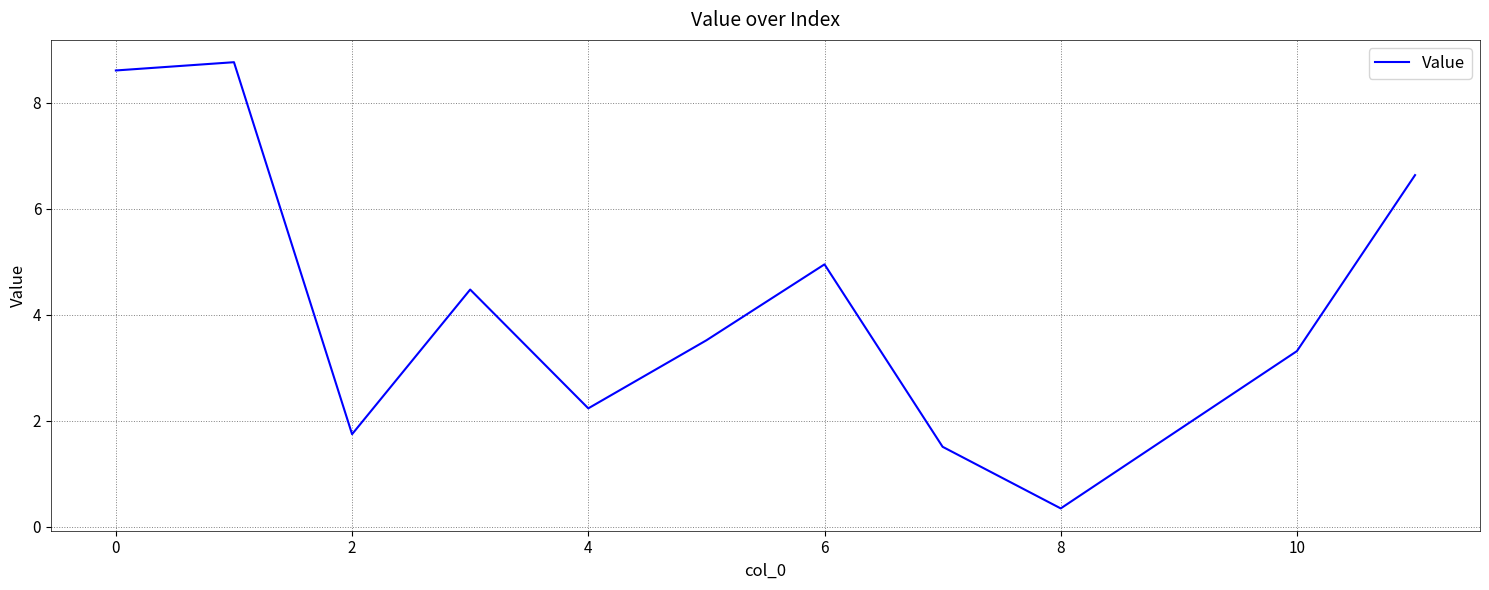

What is the difference between the maximum and minimum values?

8.4